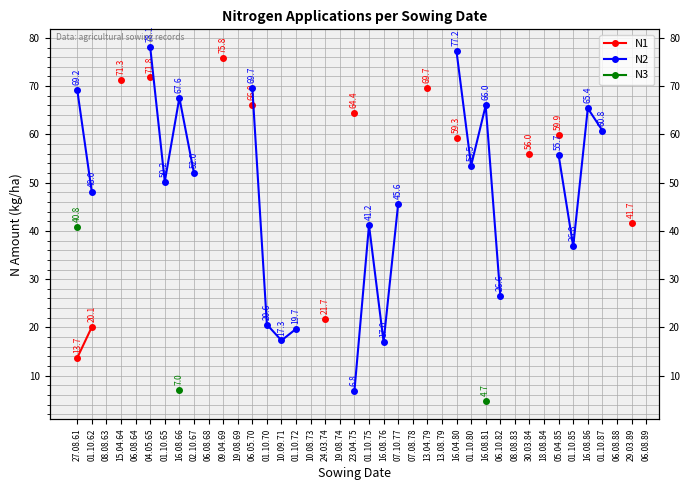

At which category is the sum across all series the highest?

27.08.61